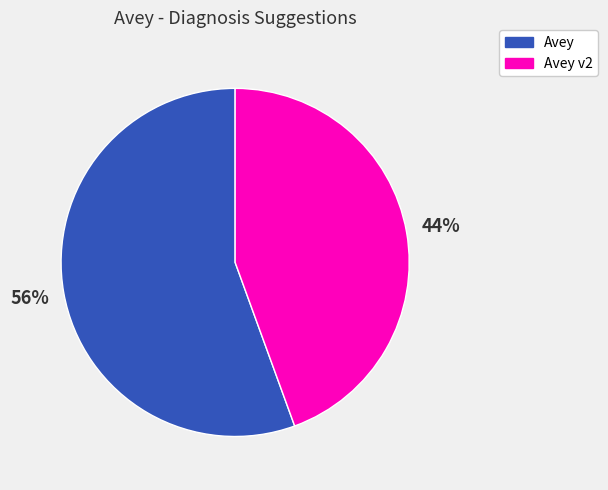

What is the smallest slice in the pie chart?

Avey v2